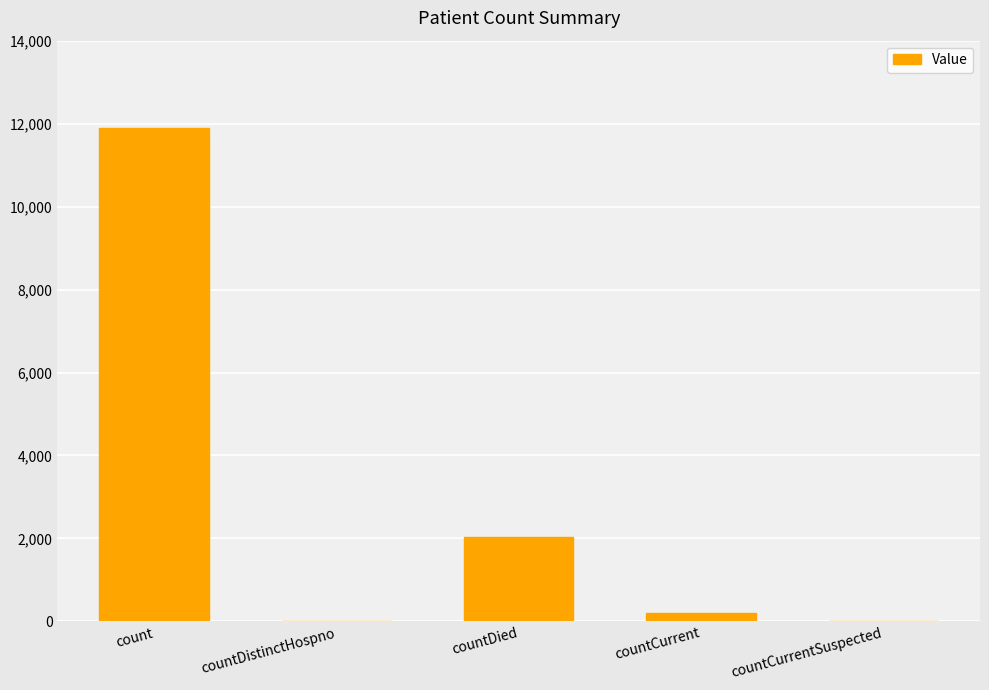

What is the change in value from countDied to countCurrentSuspected?

-2030